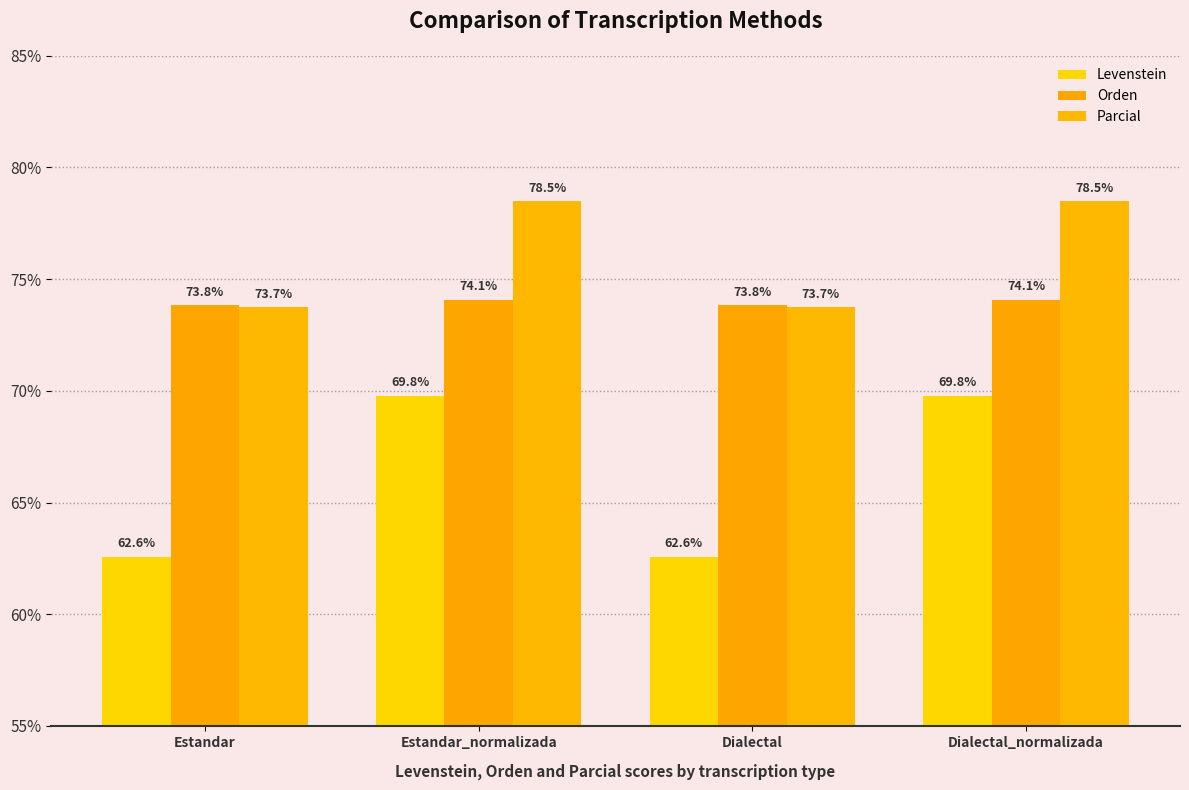

List the series in order of their peak value, lowest first.

Levenstein, Orden, Parcial